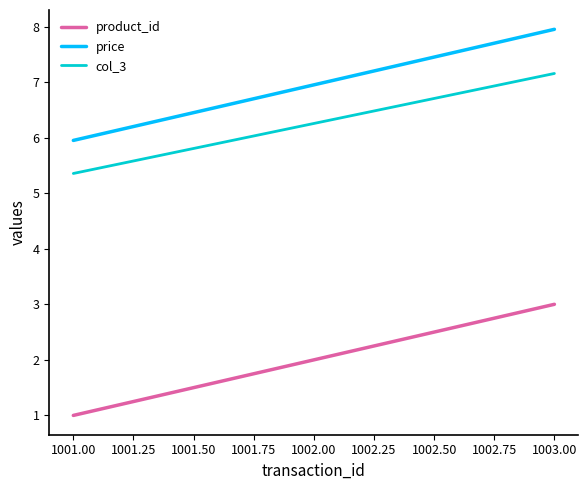

What position from the left is 1002.00?

2